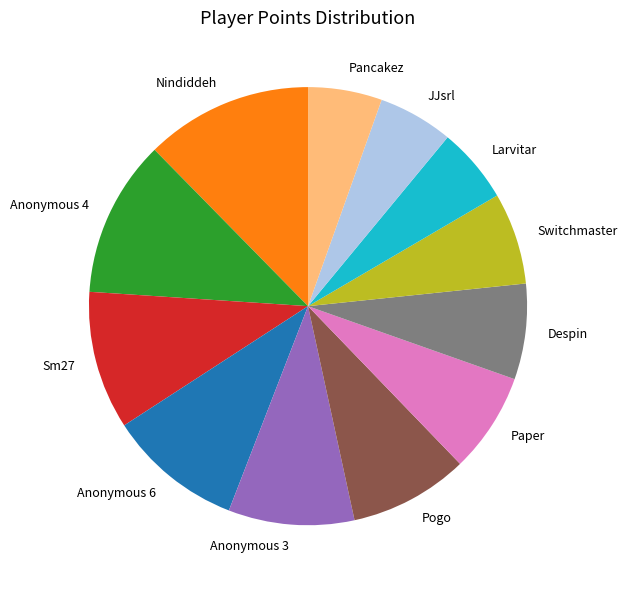

Does Anonymous 3 represent more than half of the total?

No